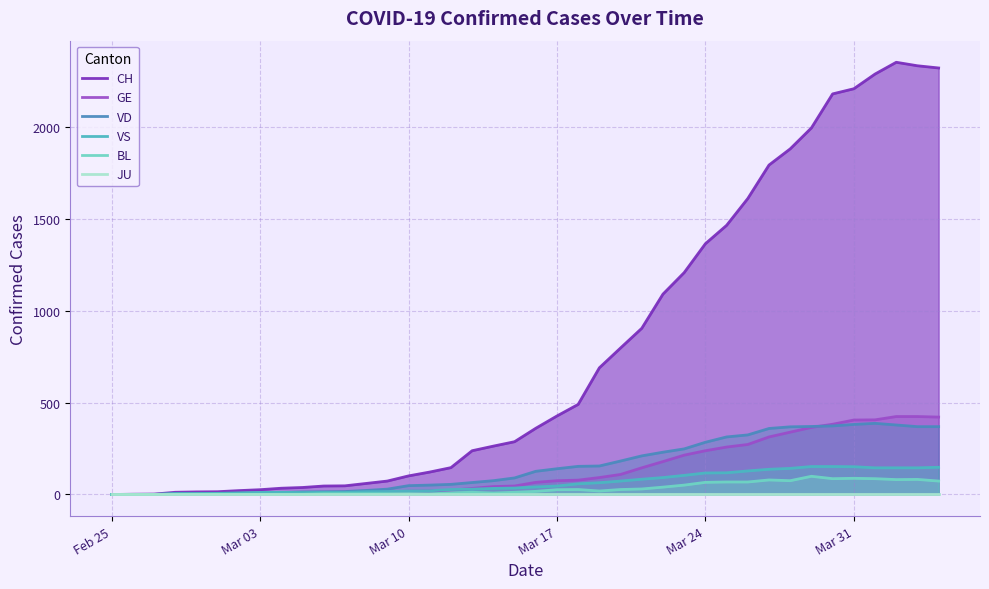

Which series has the largest total across all categories?

CH